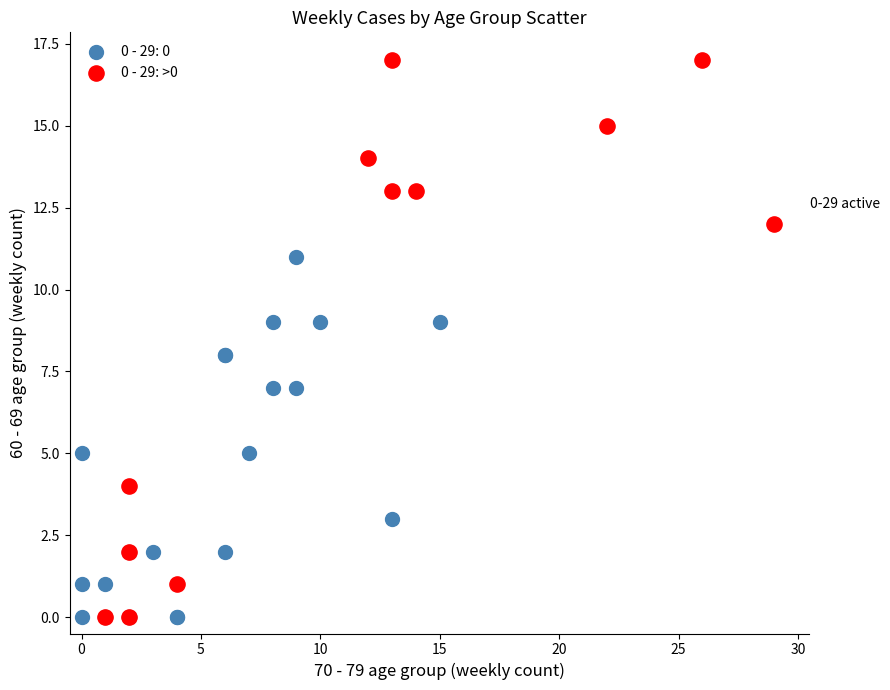

Which series has the largest Y range (max minus min)?

0 - 29: >0